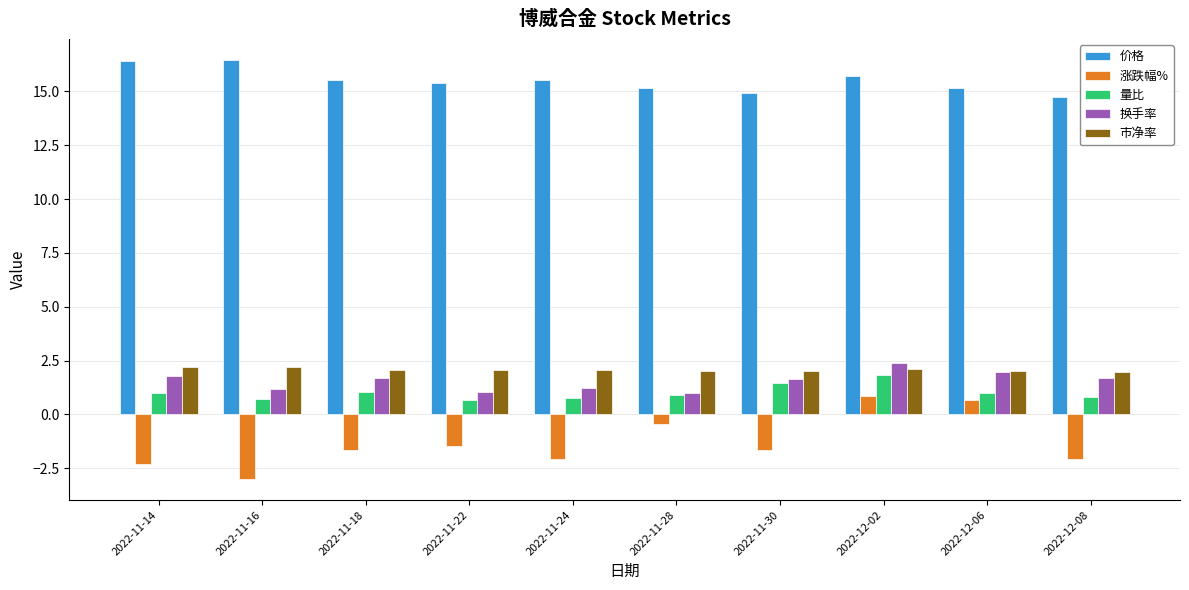

Which series changed the most between 2022-11-18 and 2022-12-06?

涨跌幅%